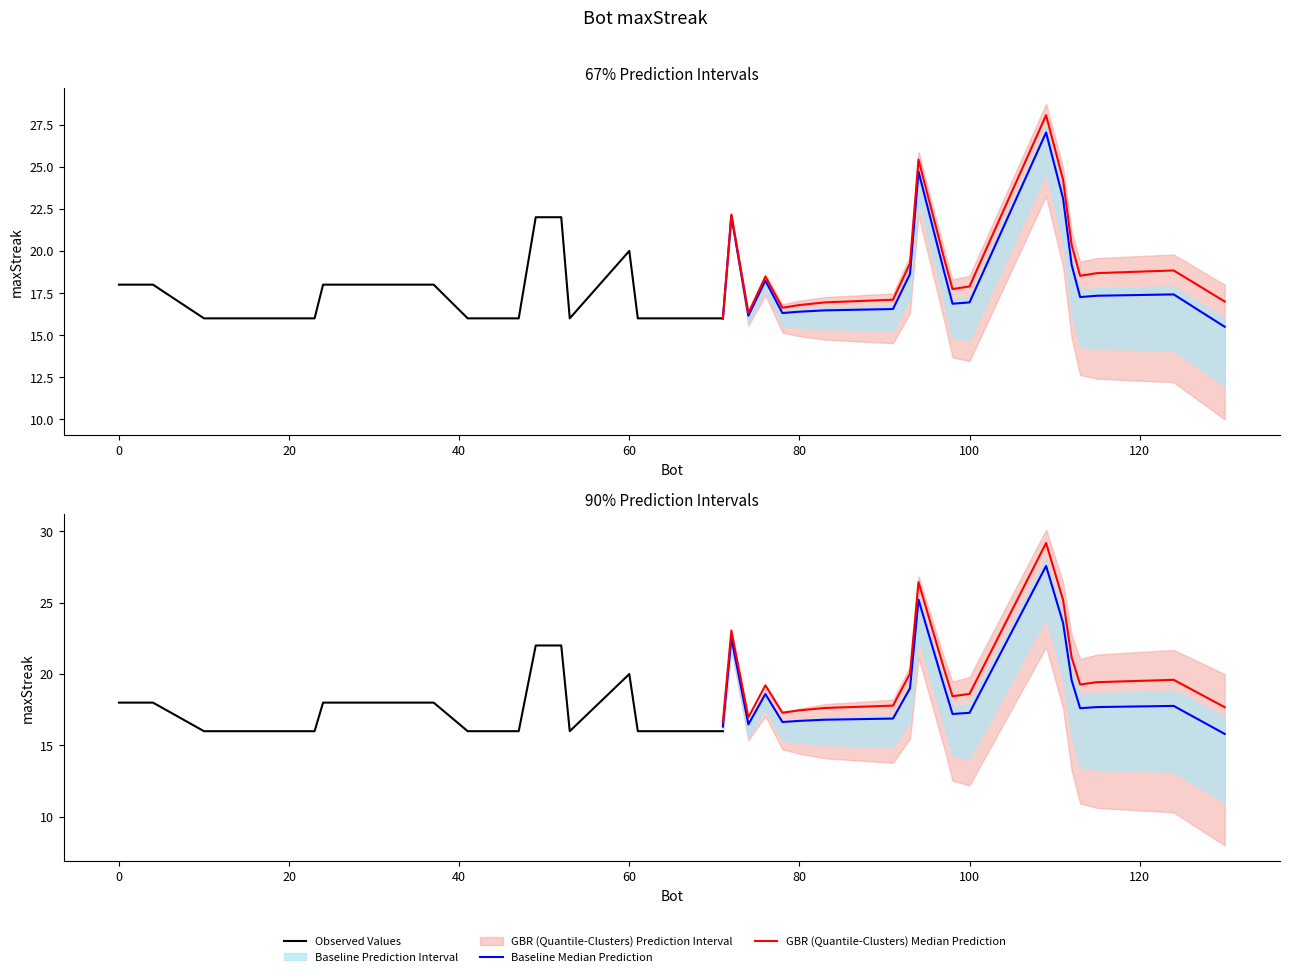

How many interior local valleys (lower than both neighbors) does the data have?

2